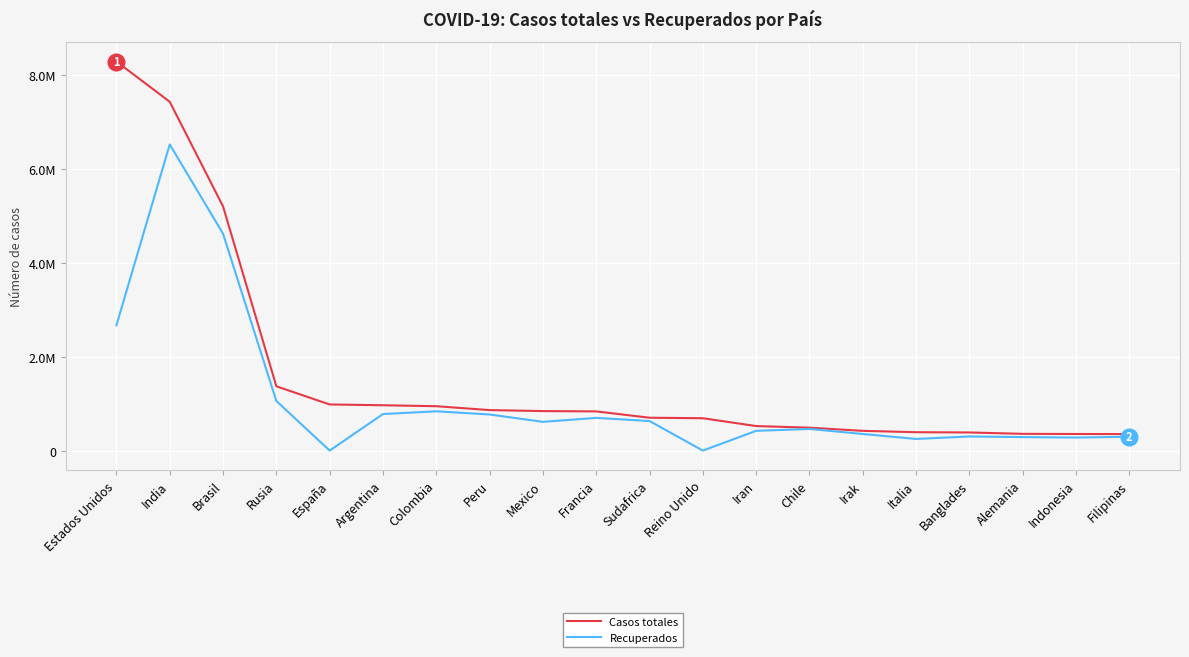

What is the sum of all Recuperados values?

21834423